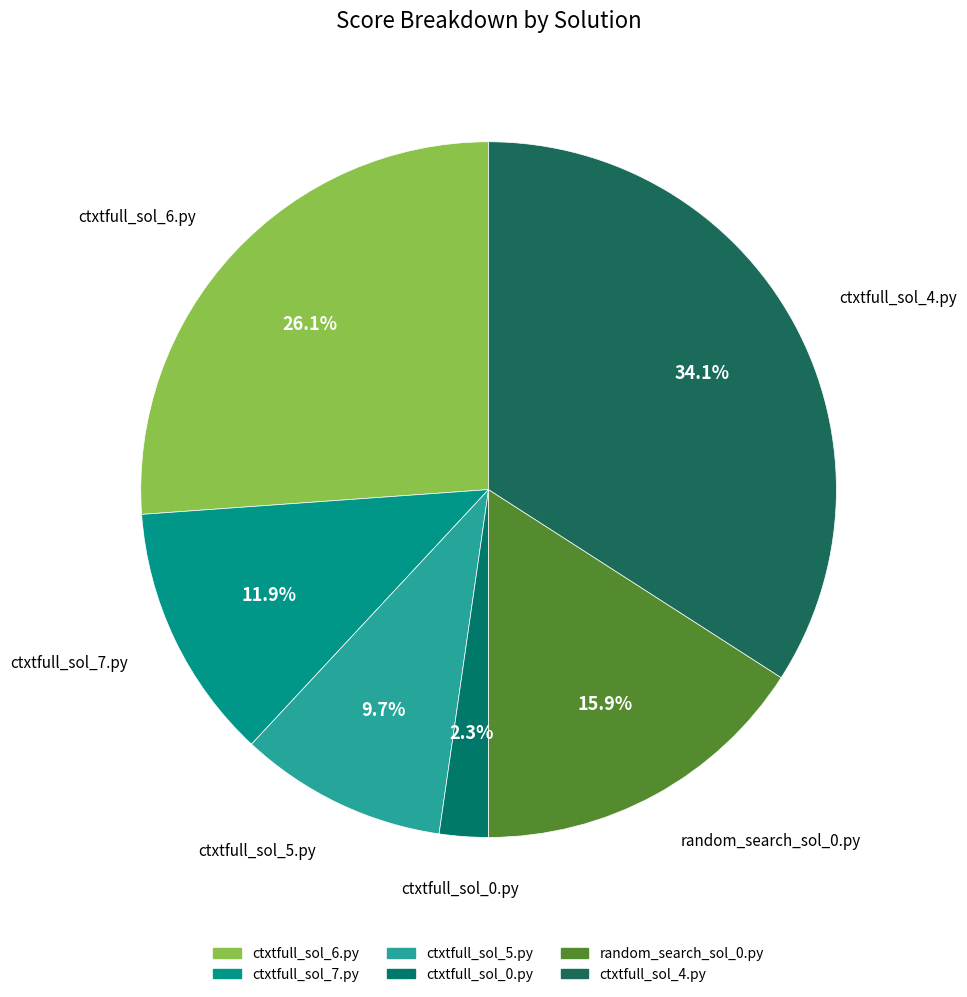

Do ctxtfull_sol_6.py and random_search_sol_0.py together represent more than half of the pie?

No